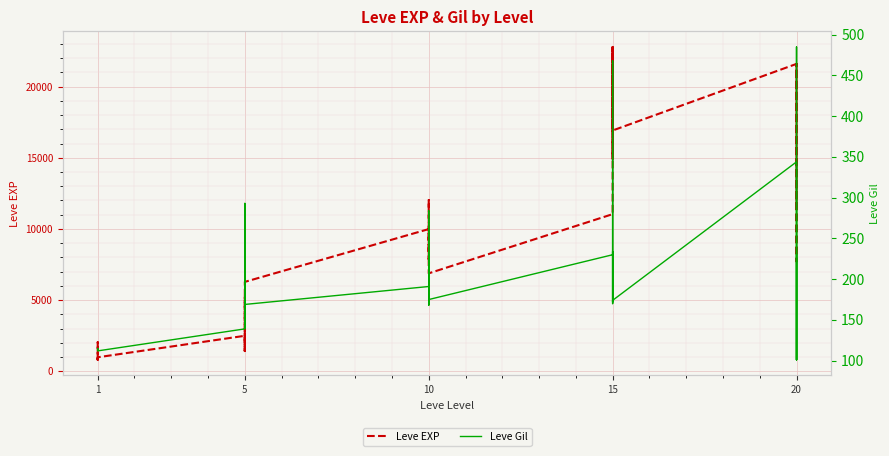

Which series has the largest range (max minus min)?

Leve EXP